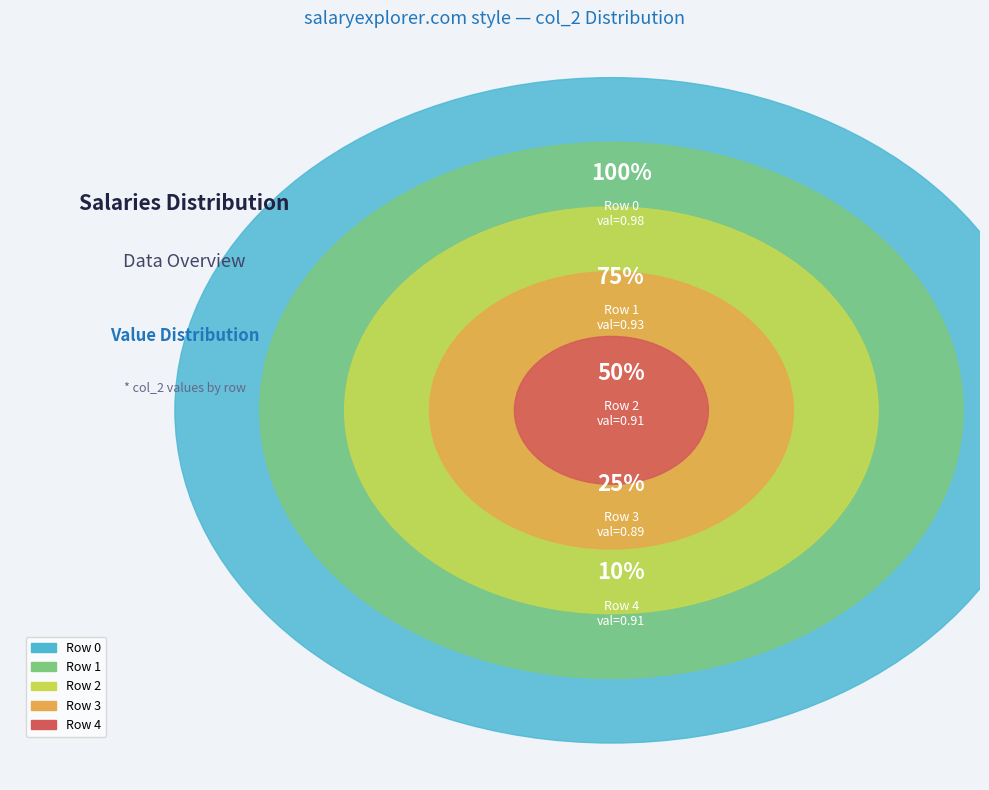

To the nearest percent, what is the combined percentage of Row 1 and Row 3?

39%